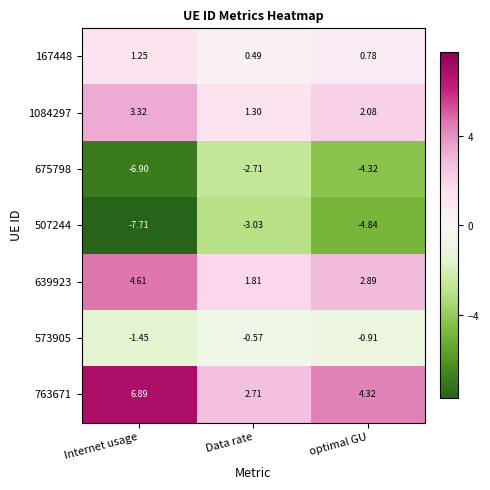

At which label does 1084297 first exceed 2?

Internet usage